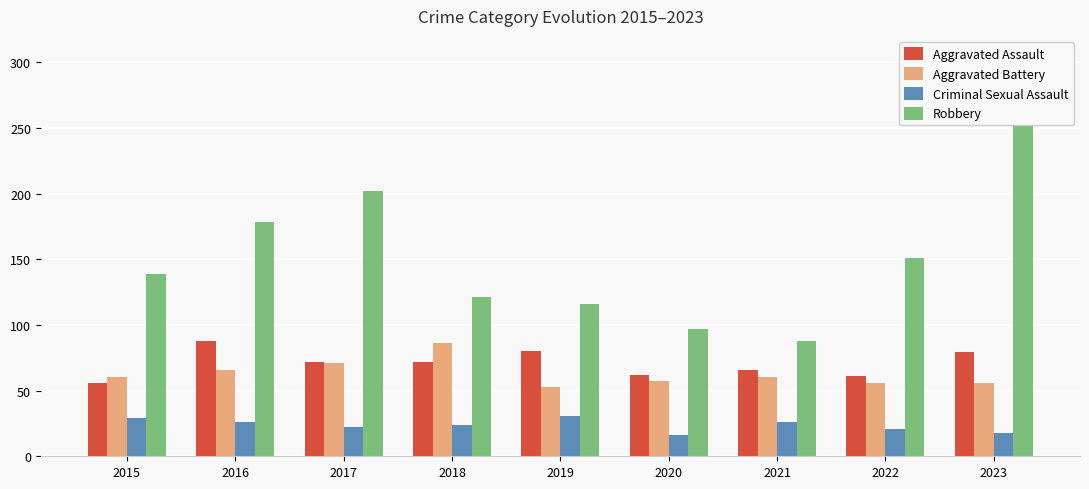

List the series in order of their peak value, highest first.

Robbery, Aggravated Assault, Aggravated Battery, Criminal Sexual Assault